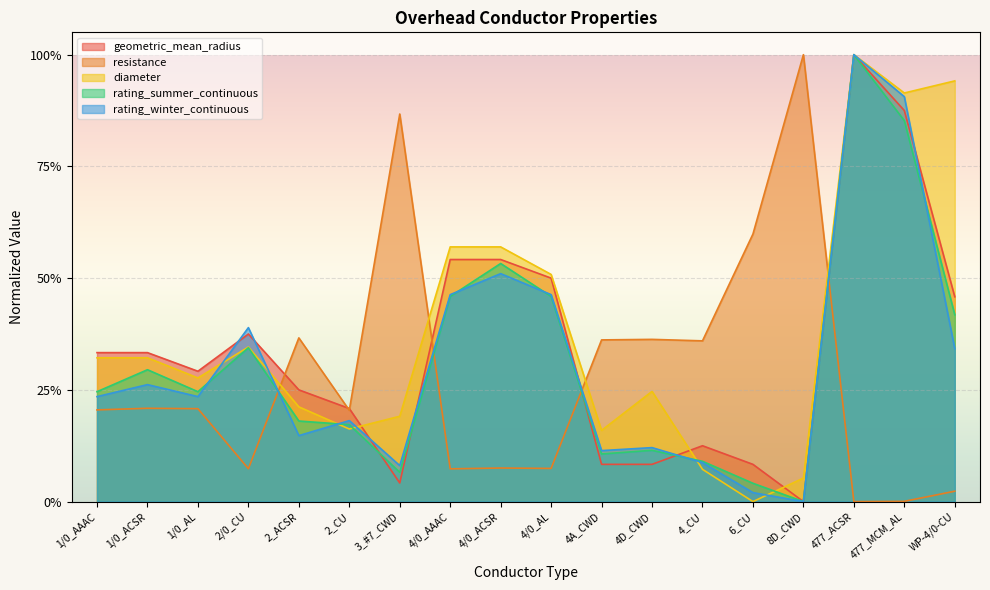

Which has a higher value, 4/0_AL or 4D_CWD?

4/0_AL